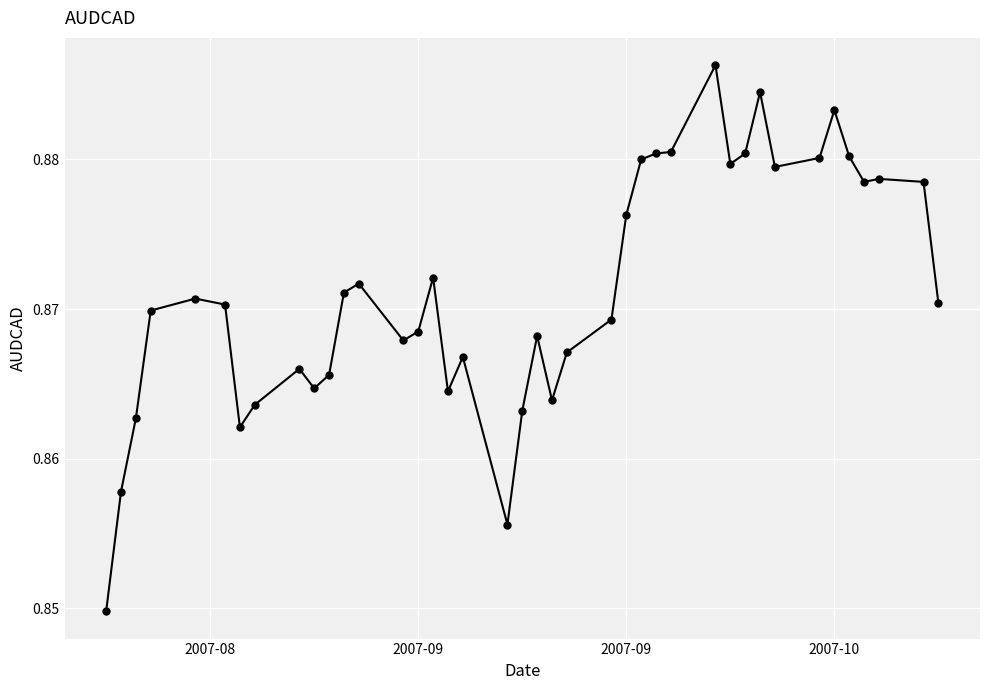

Count the values in the range 0 to 1.

40